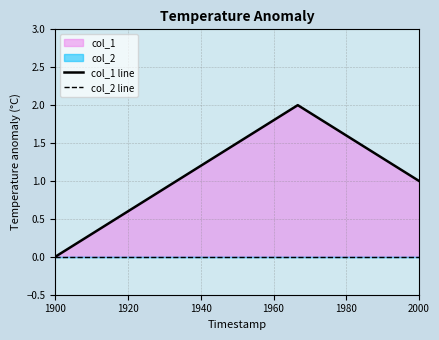

Which series has the largest range (max minus min)?

col_1 line